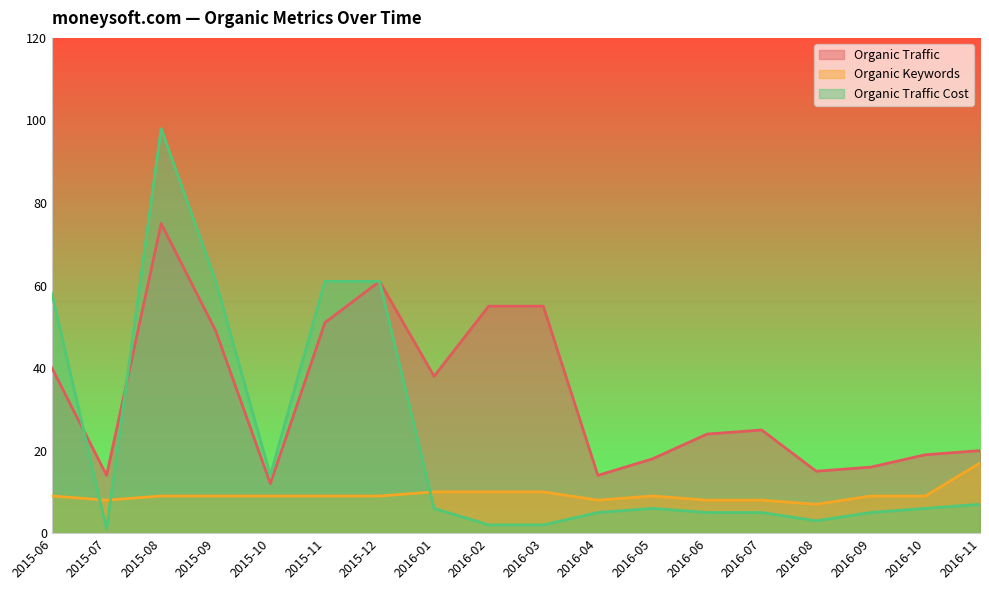

Is it true that Organic Keywords equals 9 at 2015-09?

True